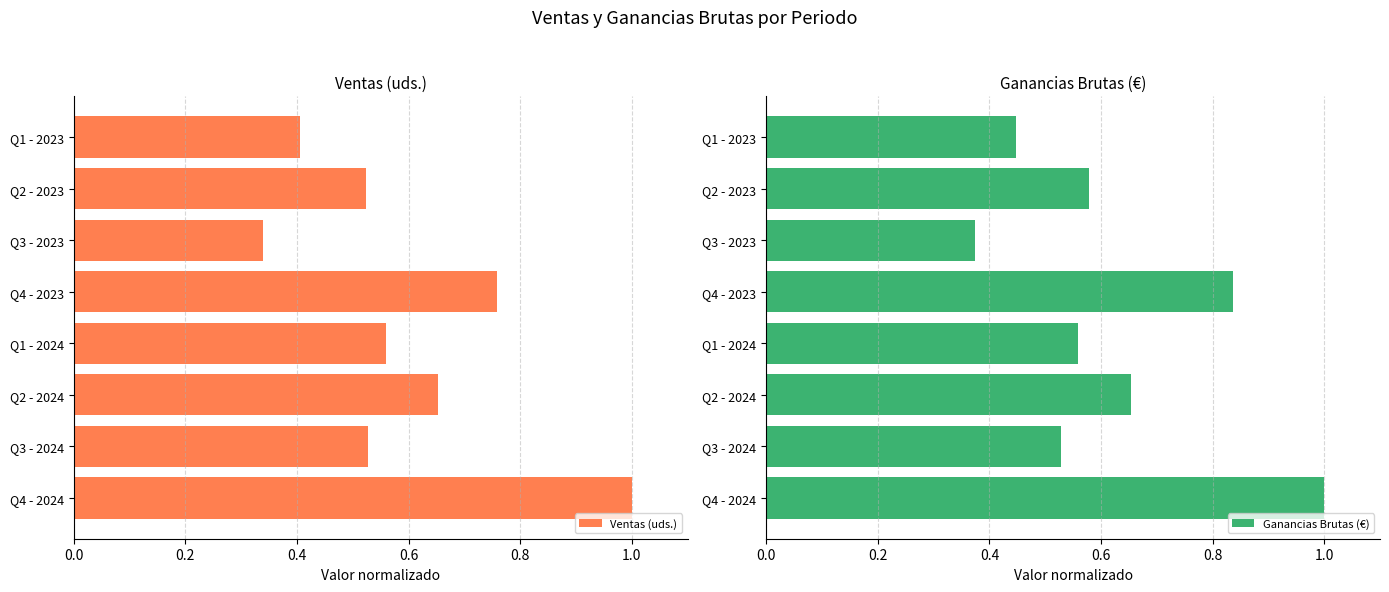

List the labels in order of Ganancias Brutas (€) value, largest first.

Q4 - 2024, Q4 - 2023, Q2 - 2024, Q2 - 2023, Q1 - 2024, Q3 - 2024, Q1 - 2023, Q3 - 2023